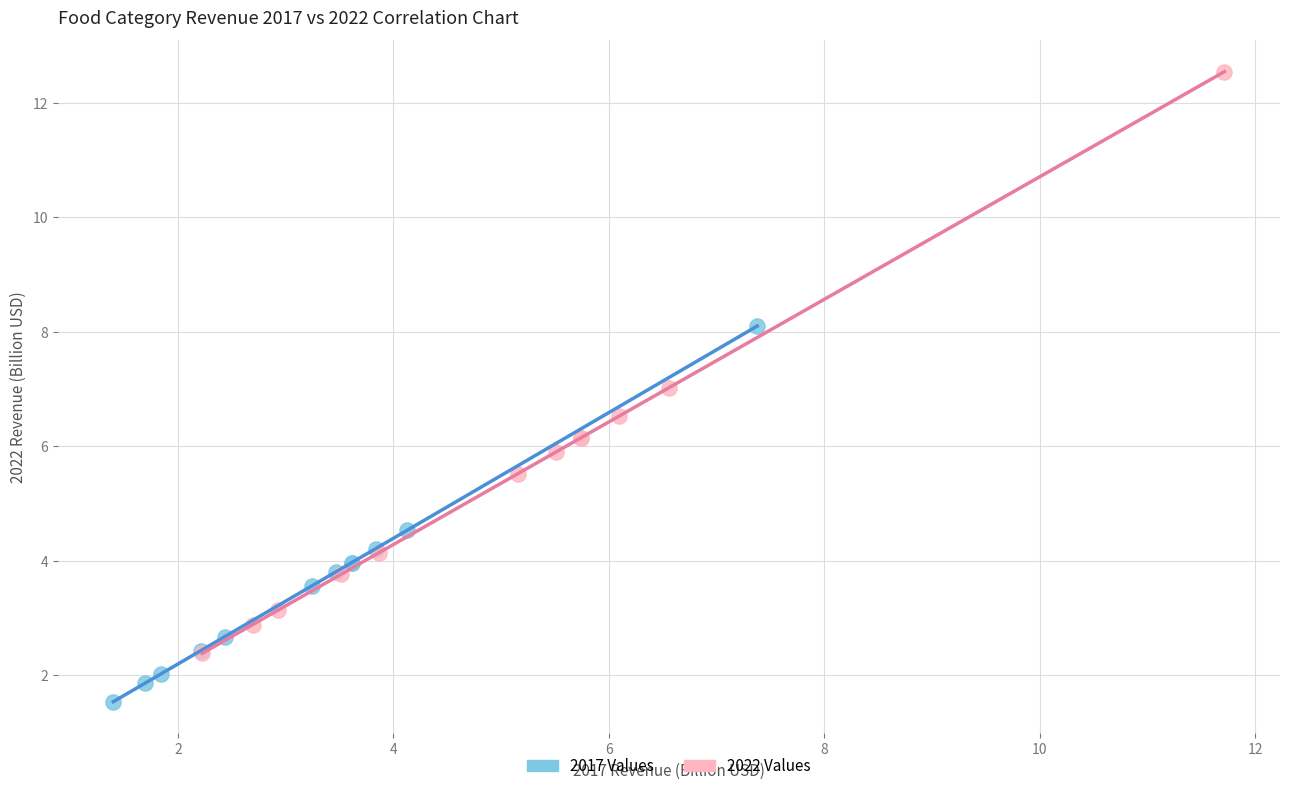

Which series has the widest spread of Y values?

2022 Values